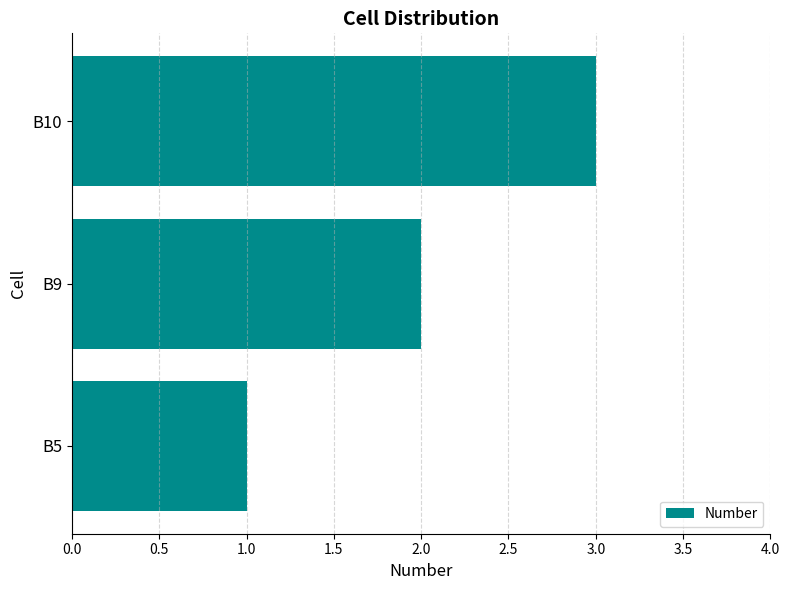

Which has a higher value, B5 or B9?

B9